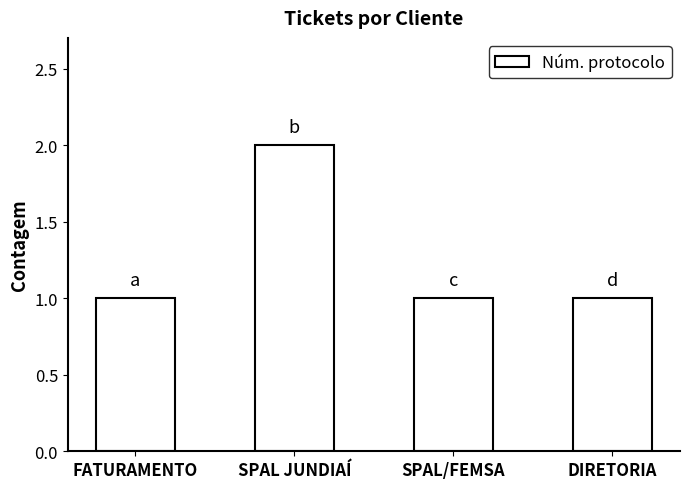

What is the sum of the values at SPAL JUNDIAÍ and FATURAMENTO?

3